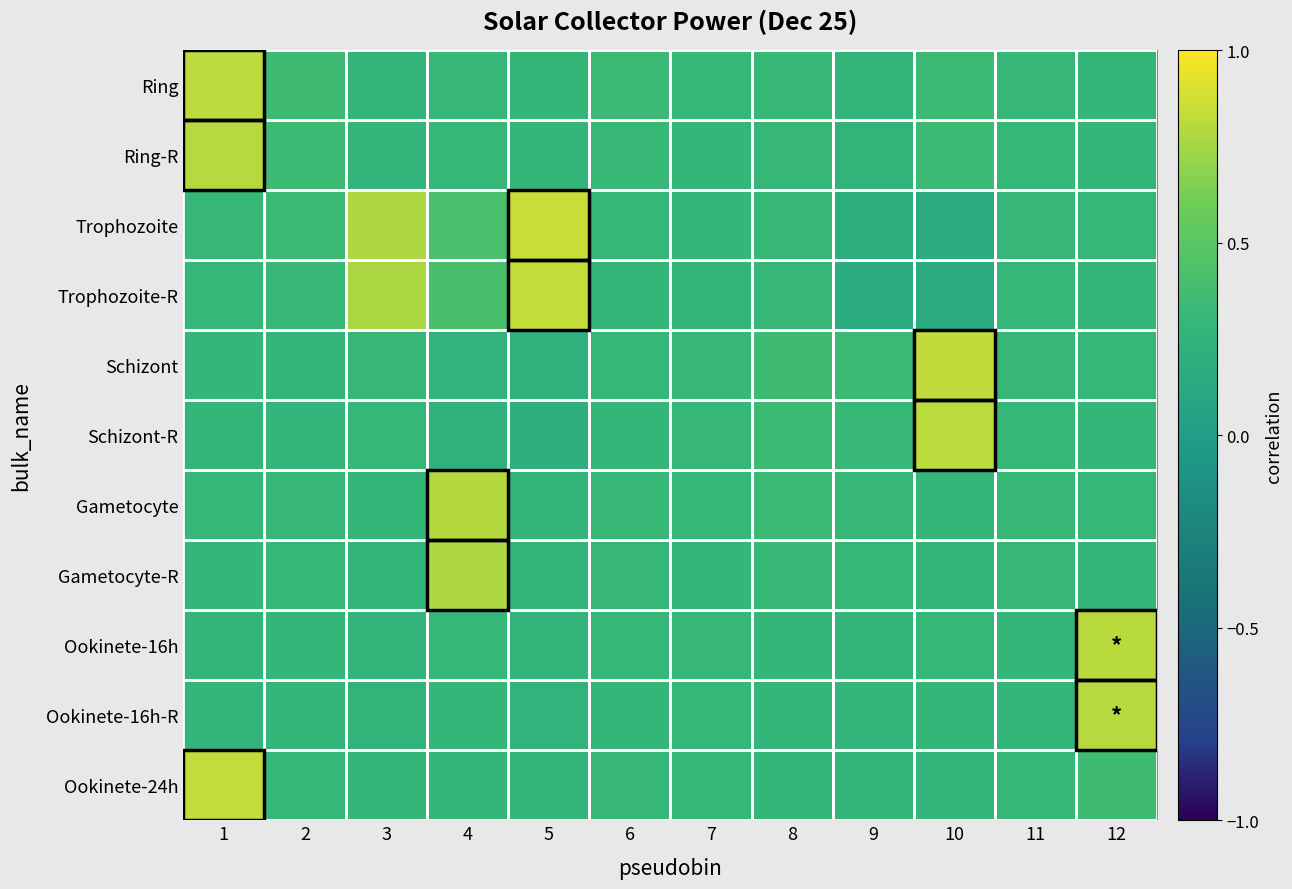

What is the total value across all series at 6?

3.4